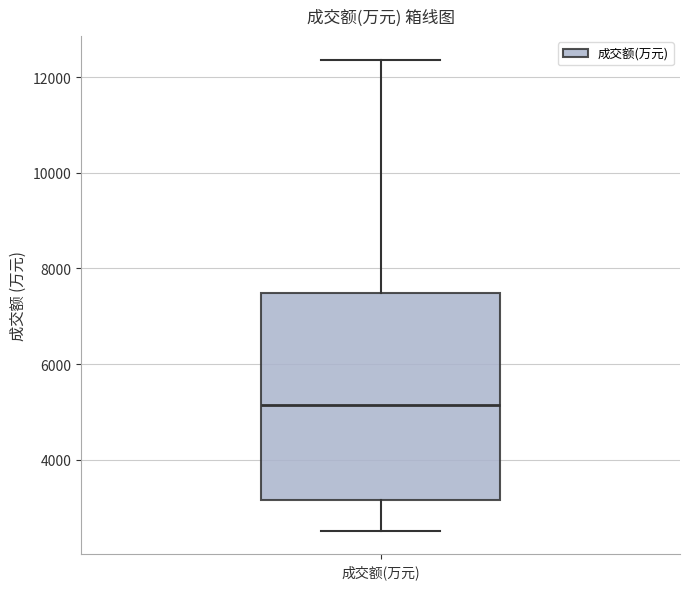

Read this box plot against the y-axis: the position of the median line, the range covered by the box, and the ends of both whiskers. The values are not printed on the chart, so give them approximately, as read against the axis.

median 5200, box 3200 to 7400, whiskers 2600 to 12400